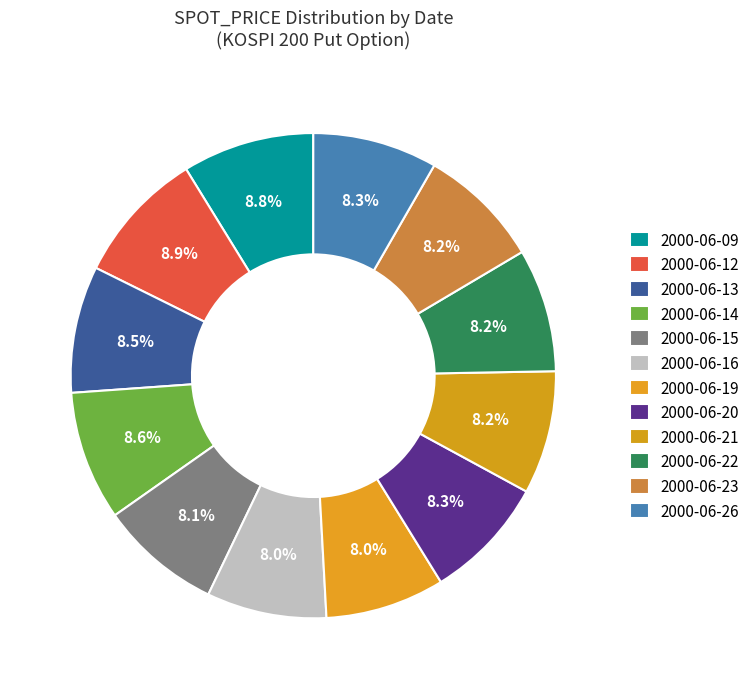

To the nearest percent, what percentage of the pie is 2000-06-21?

8%